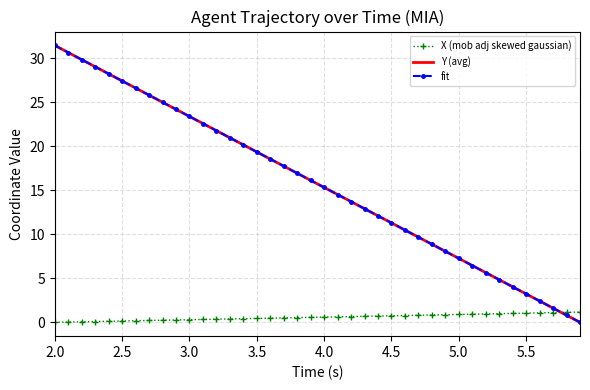

Which series has the widest spread of values?

Y (avg)